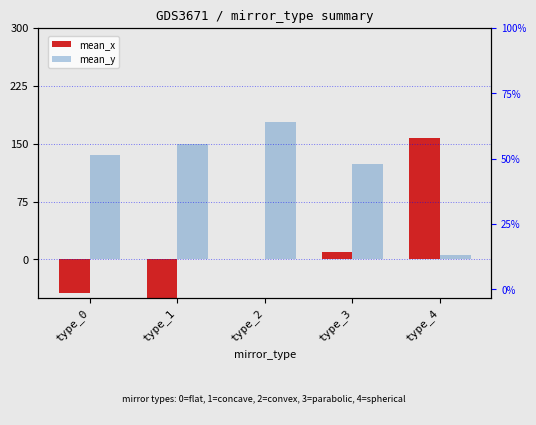

What is the average value of the mean_x series?

10.9